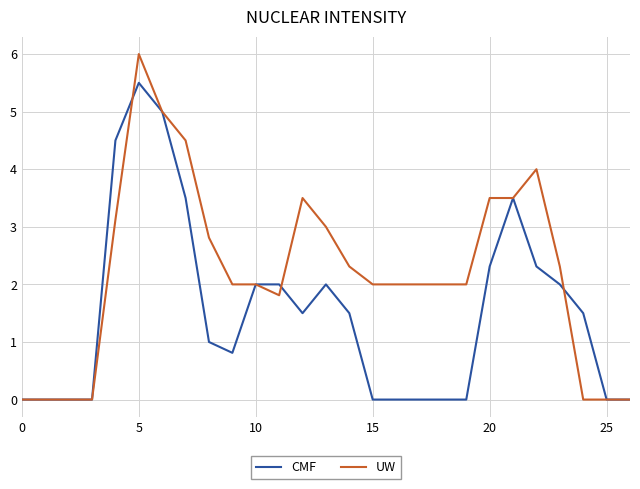

Rank the series by their maximum value, from highest to lowest.

UW, CMF